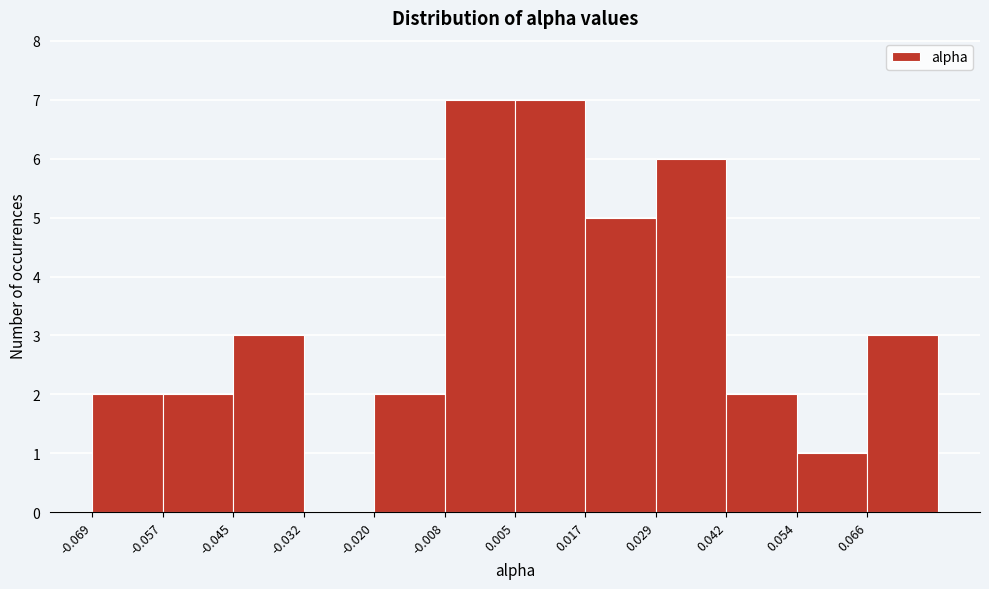

Reading left to right, transcribe this chart: for each bar, give the range it covers on the x-axis and its height. Neither the bar edges nor the heights are printed on the chart, so give them approximately, as read against the axes.

-0.070 to -0.056: 2
-0.056 to -0.044: 2
-0.044 to -0.032: 3
-0.032 to -0.020: 0
-0.020 to -0.008: 2
-0.008 to 0.004: 7
0.004 to 0.016: 7
0.016 to 0.030: 5
0.030 to 0.042: 6
0.042 to 0.054: 2
0.054 to 0.066: 1
0.066 to 0.078: 3